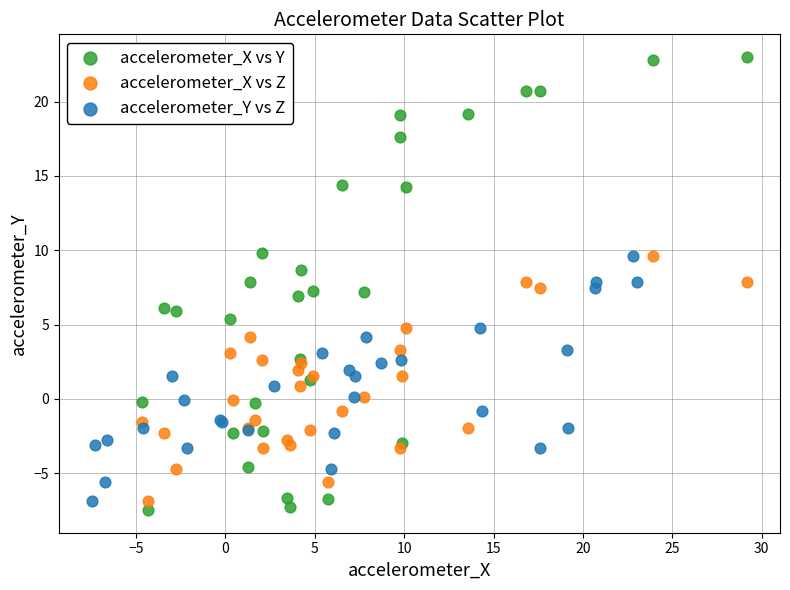

Which series has the largest Y range (max minus min)?

accelerometer_X vs Y